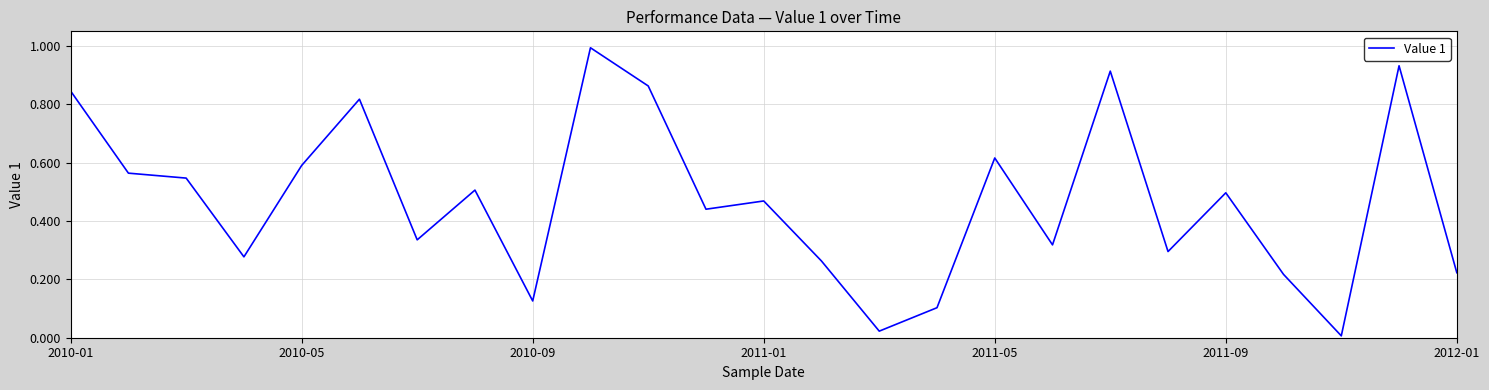

Does the chart have visible grid lines?

Yes